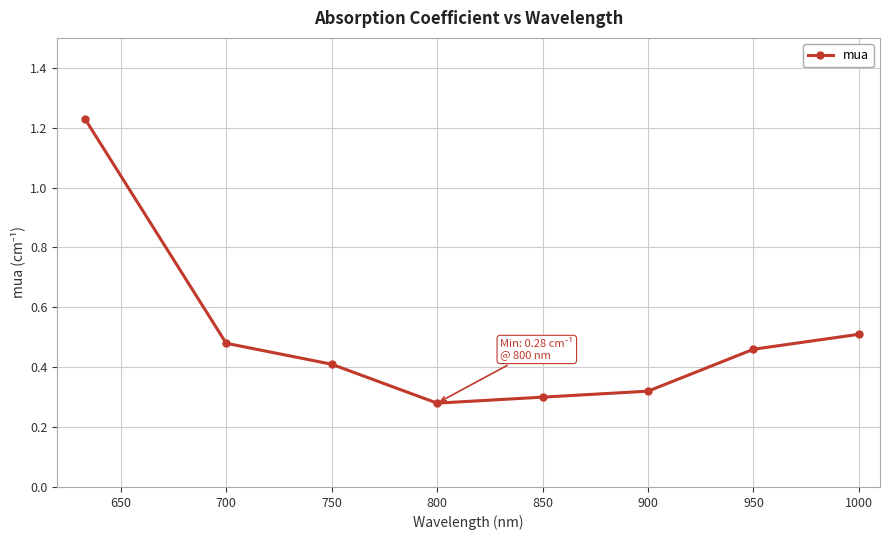

How many values are between 0 and 1?

7